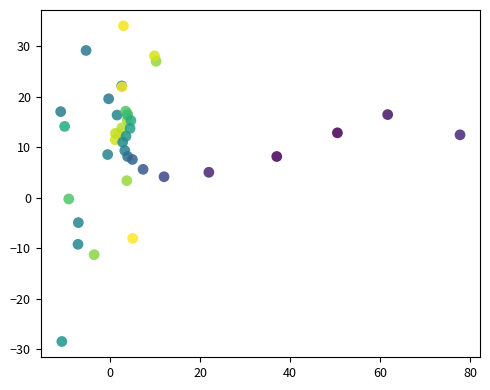

What Y value in the scatter plot is closest to 2?

3.4